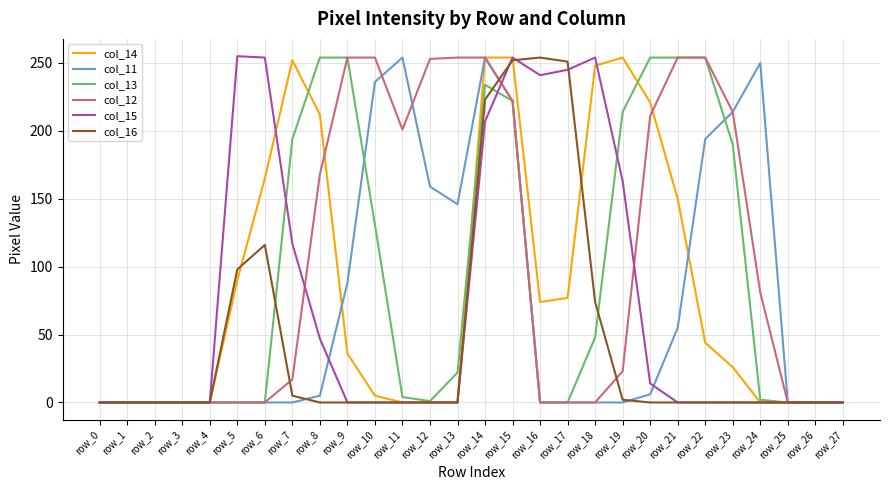

Read the col_14 value at row_16, to the nearest 5.

75